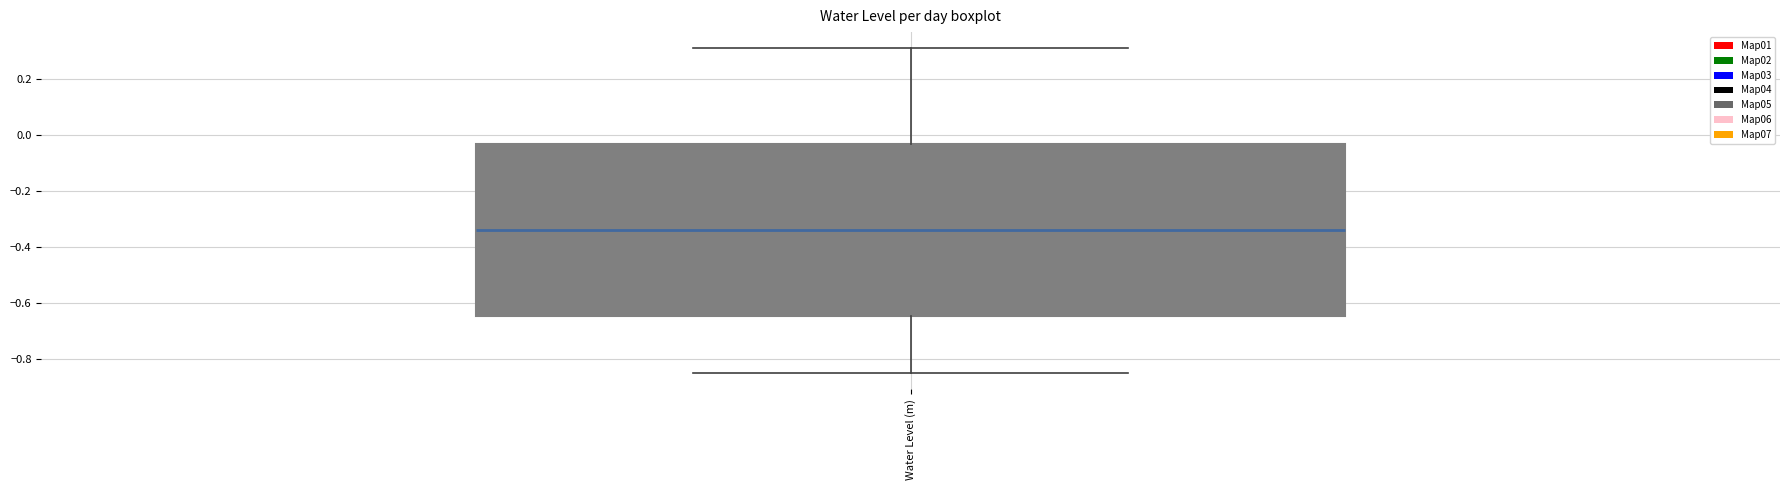

Transcribe this box plot: give where the median line is, the range the box spans, and where the two whiskers end, as read against the y-axis. The values are not printed on the chart, so give them approximately, as read against the axis.

median -0.34, box -0.64 to -0.04, whiskers -0.84 to 0.30